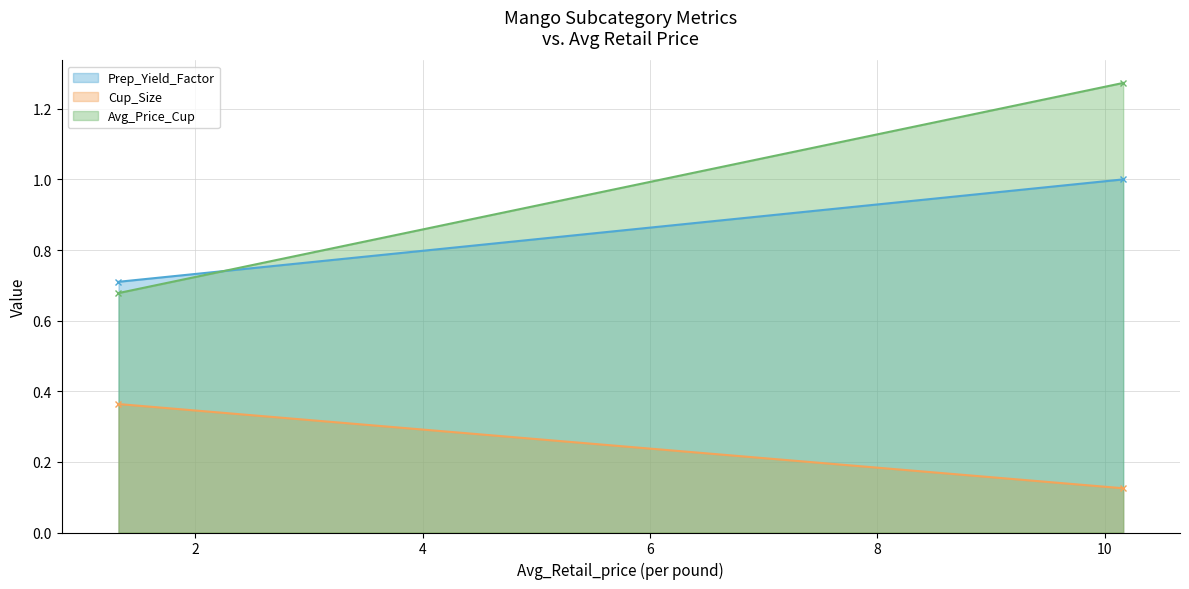

Which series changed the most between 1.3235173013 and 10.1637125484?

Avg_Price_Cup